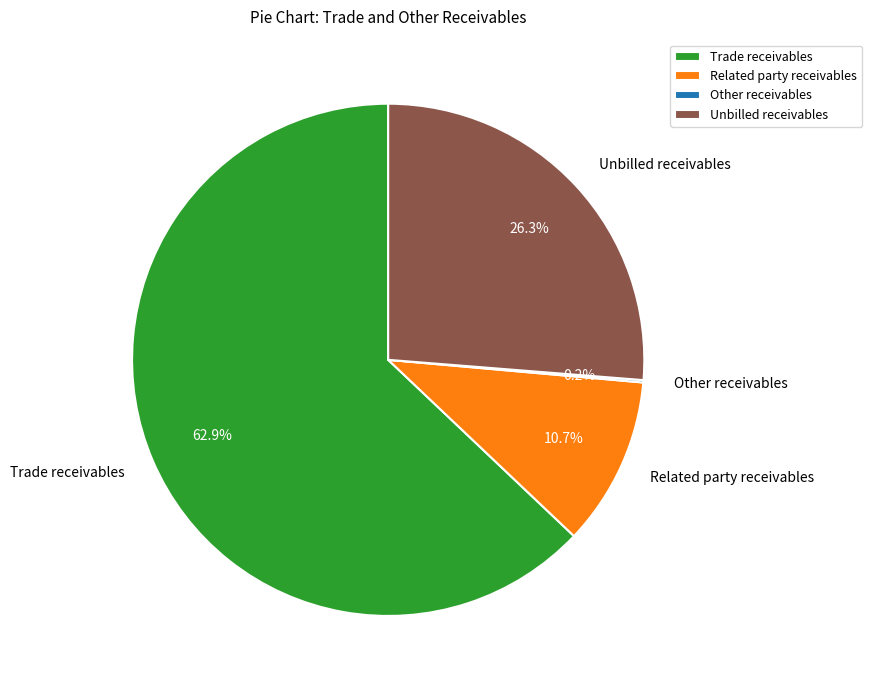

What percentage is the Trade receivables slice, to the nearest percent?

63%